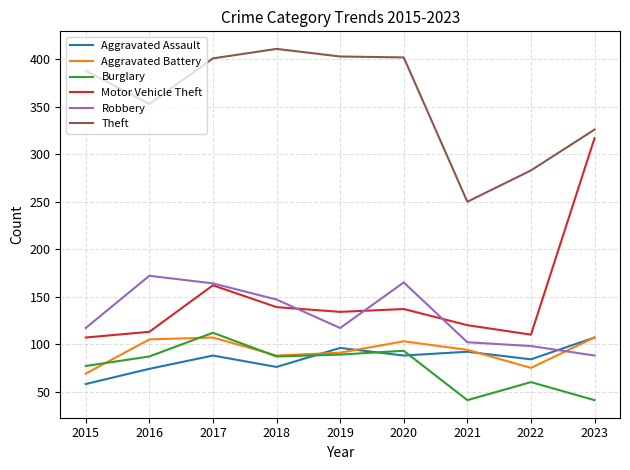

True or false: Aggravated Battery and Theft intersect in this chart.

False